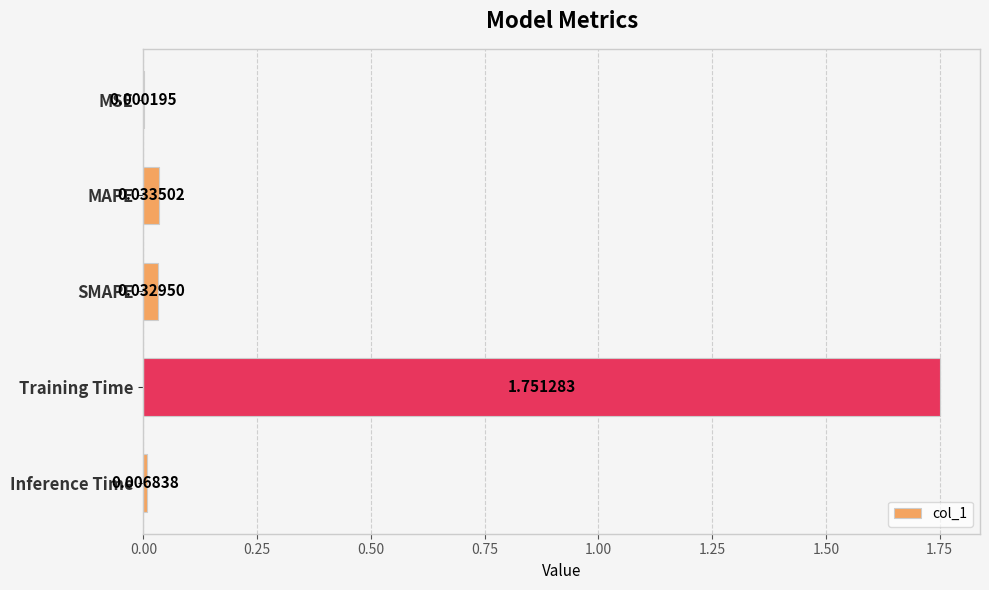

Where is the data nearest to the value 0?

MSE